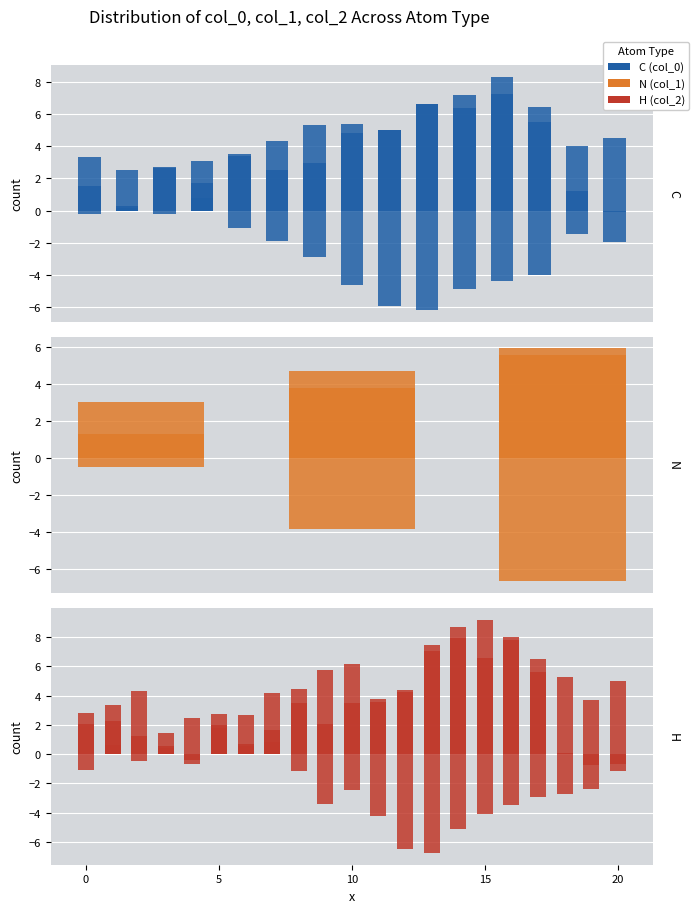

What is the label of the 20th bar from the left?

19